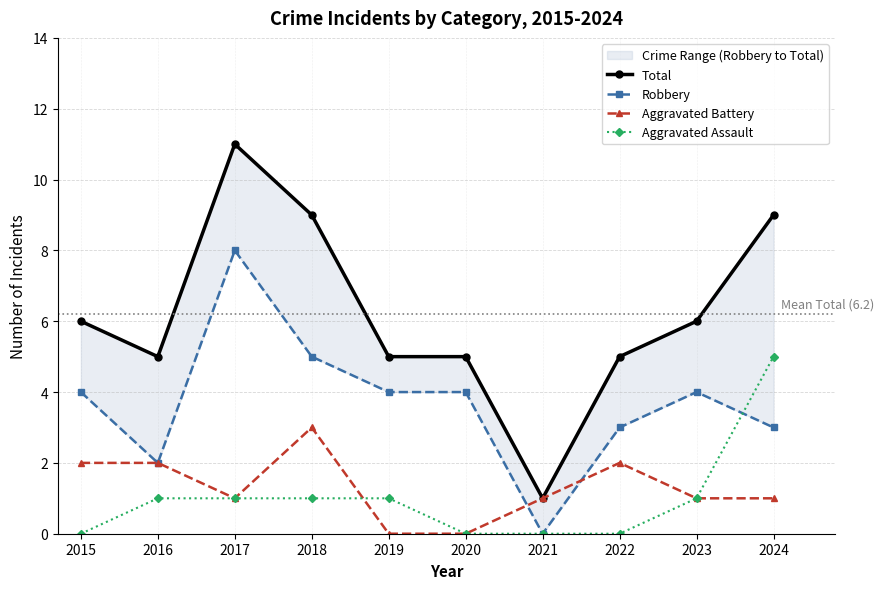

True or false: Aggravated Assault and Total intersect in this chart.

False